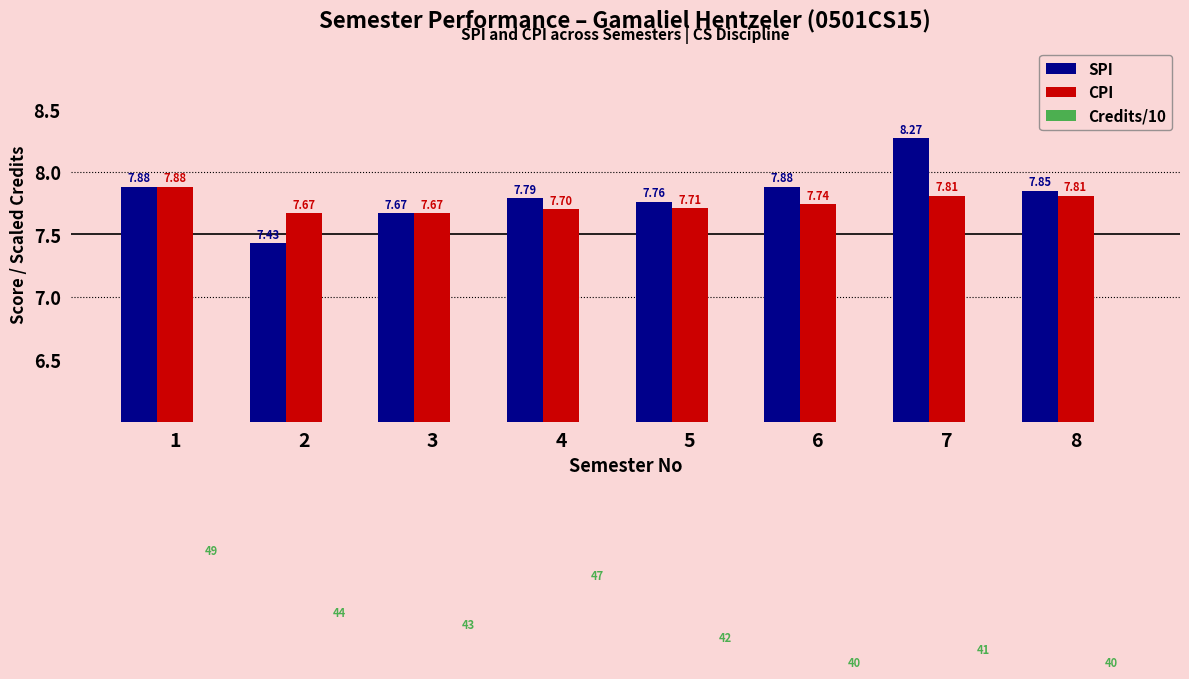

At which label does Credits/10 reach its peak?

1